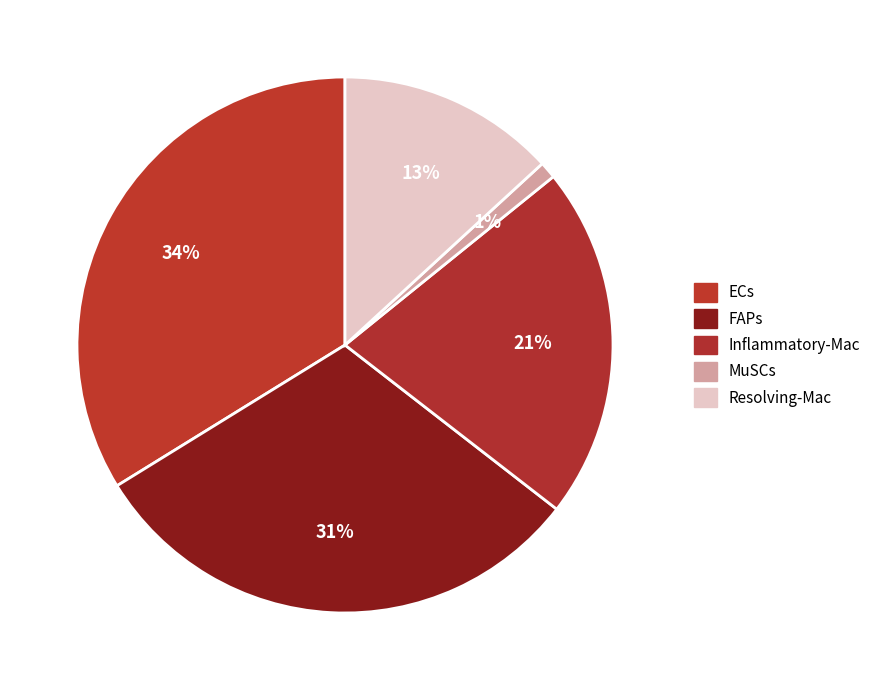

Count the number of slices in the pie.

5